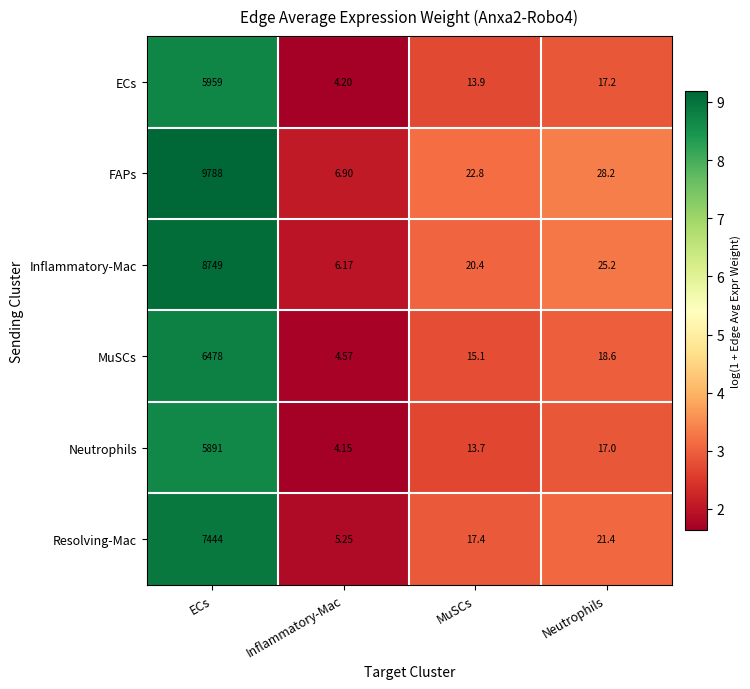

At which label does FAPs first exceed 28?

ECs